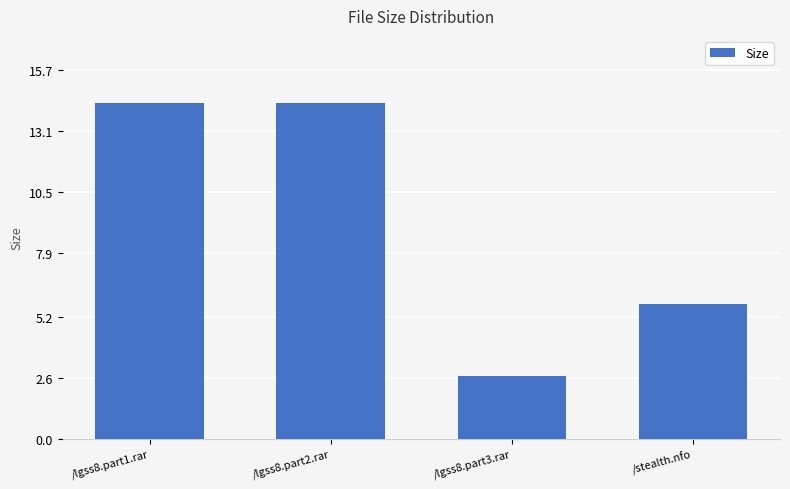

What is the difference between the maximum and minimum values?

11.6